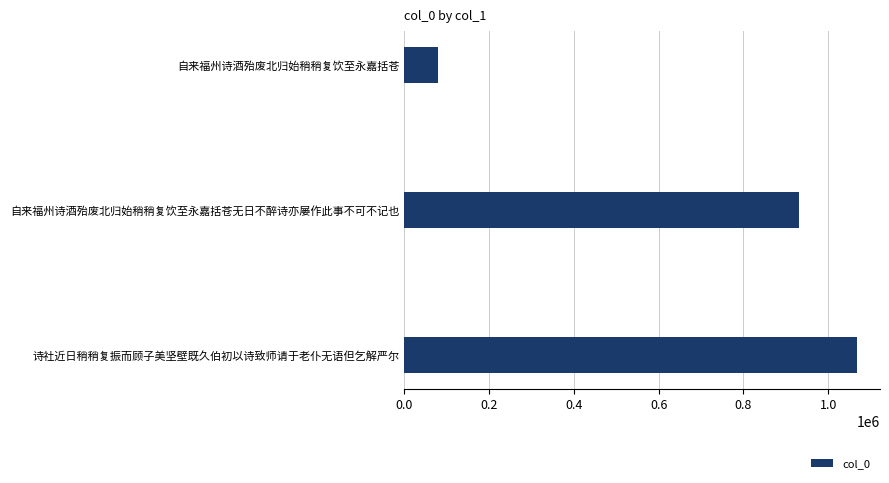

What is the greatest value displayed?

1068812